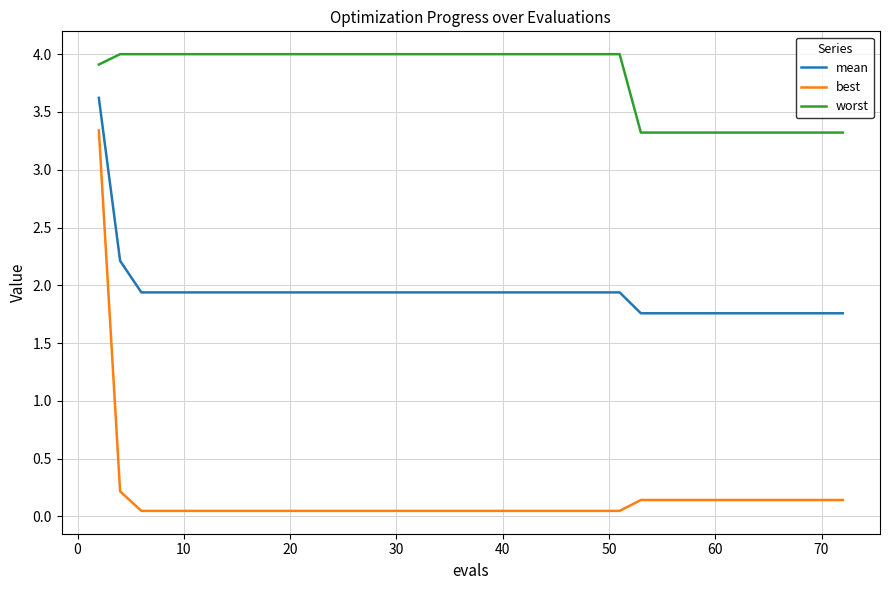

What is the average value of the best series?

0.2